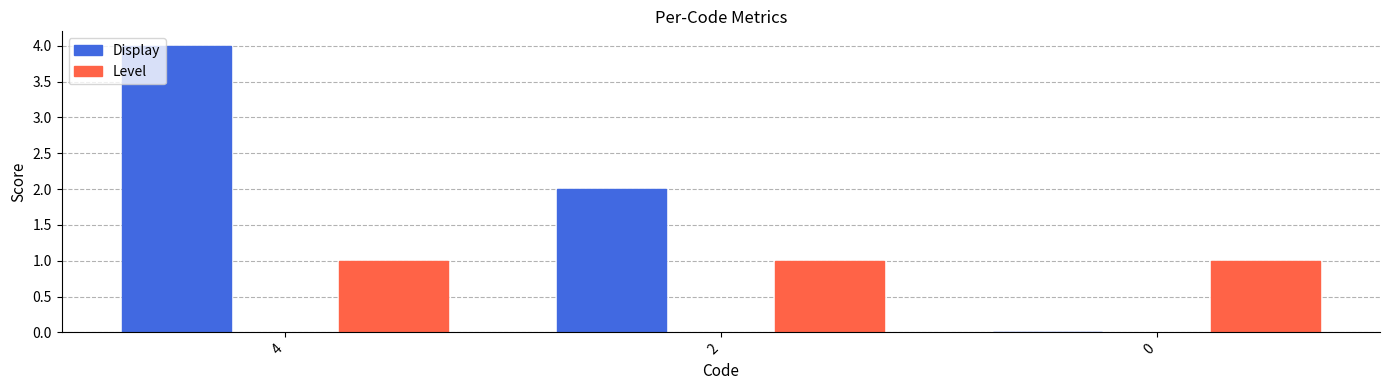

True or false: Display has a value of 2 at 2.

True